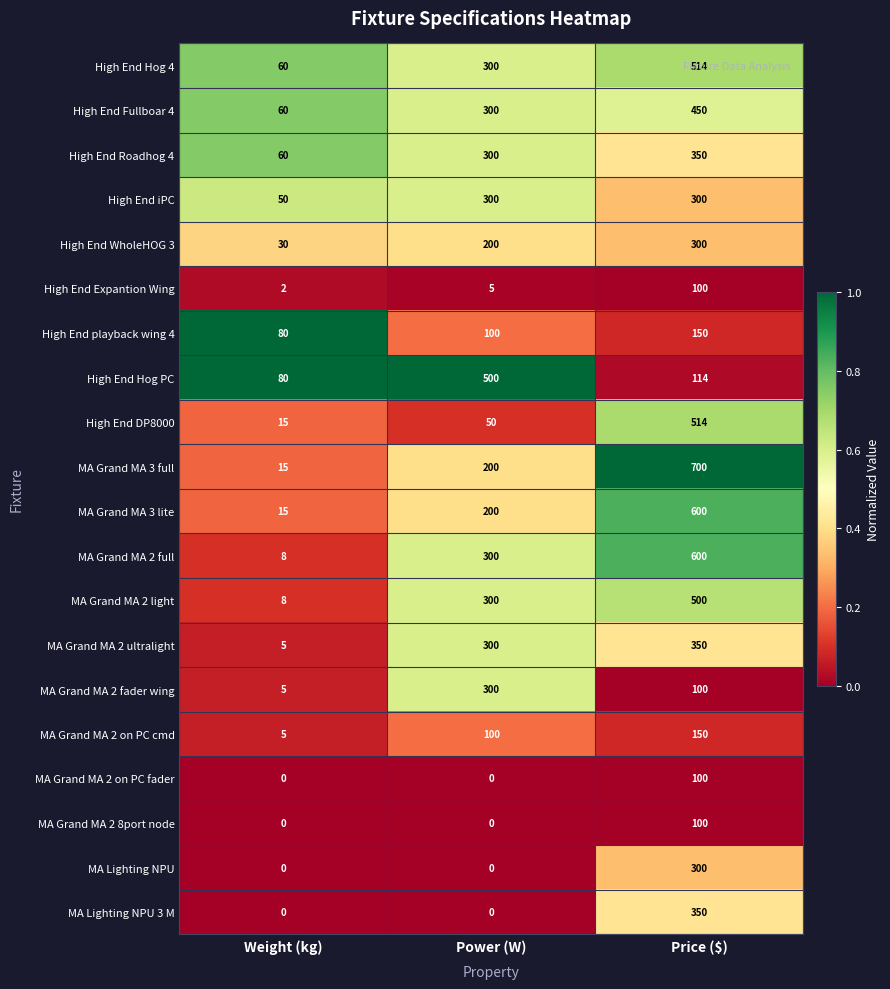

What is the spread (max minus min) of values at Power (W)?

500